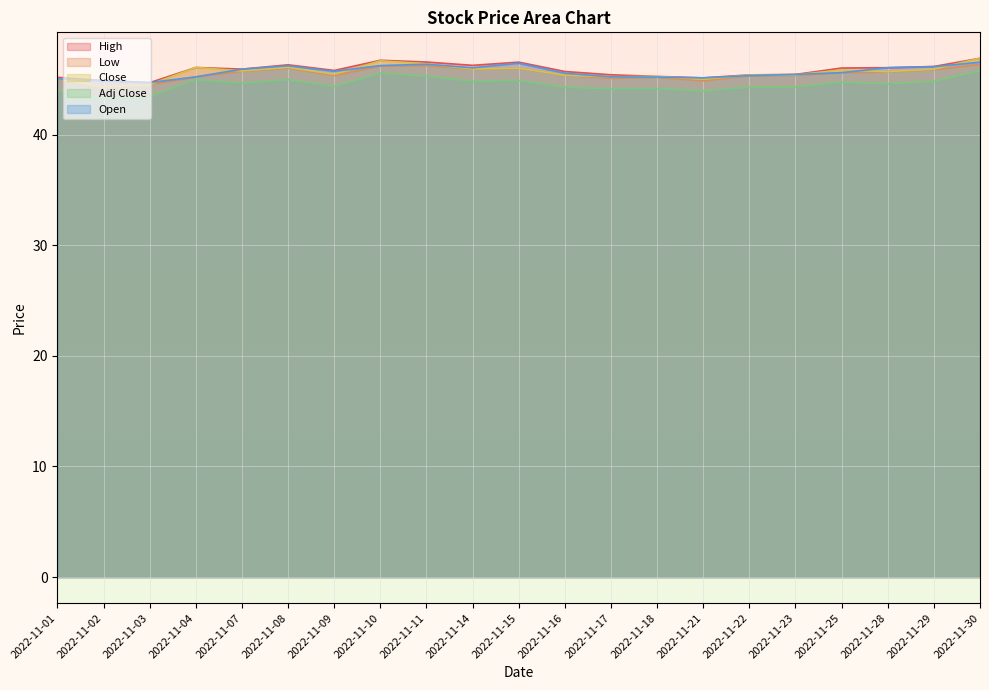

Where is the first local maximum for Open?

2022-11-08